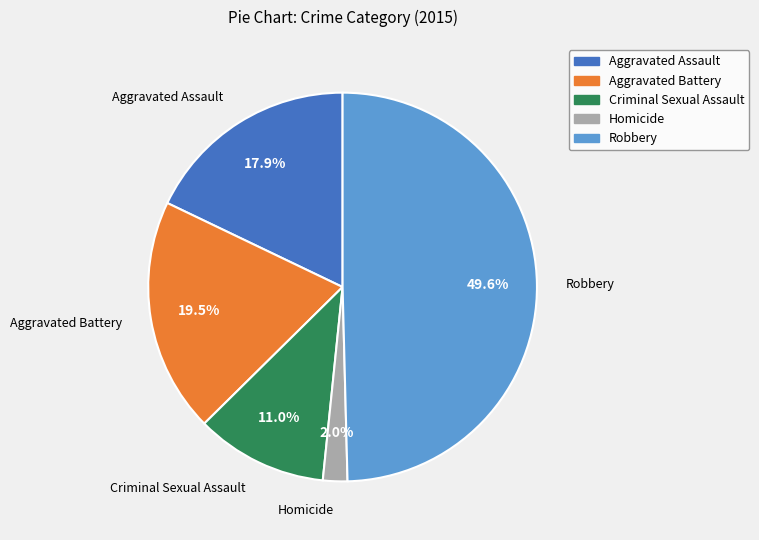

To the nearest percent, what is the combined percentage of Aggravated Assault and Criminal Sexual Assault?

29%